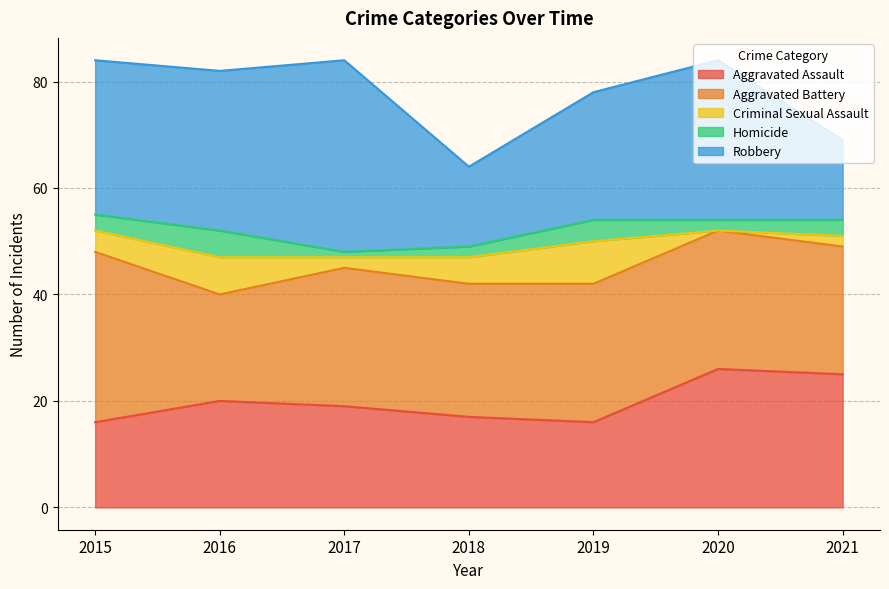

The Aggravated Battery series shows 11 at 2017. True or false?

False